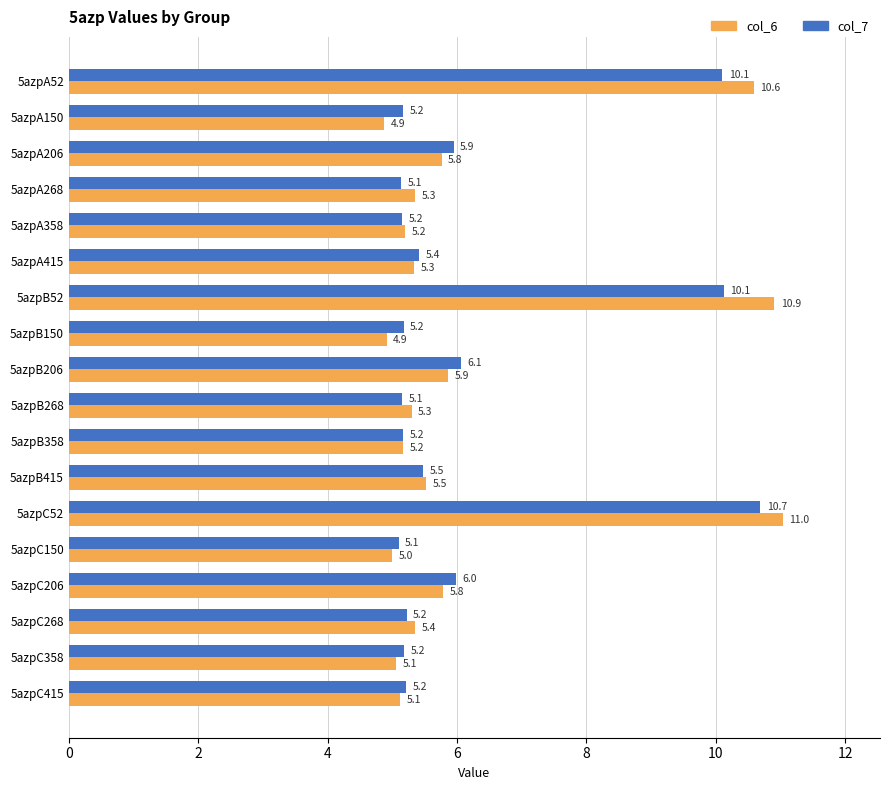

At which category is the sum across all series the highest?

5azpC52